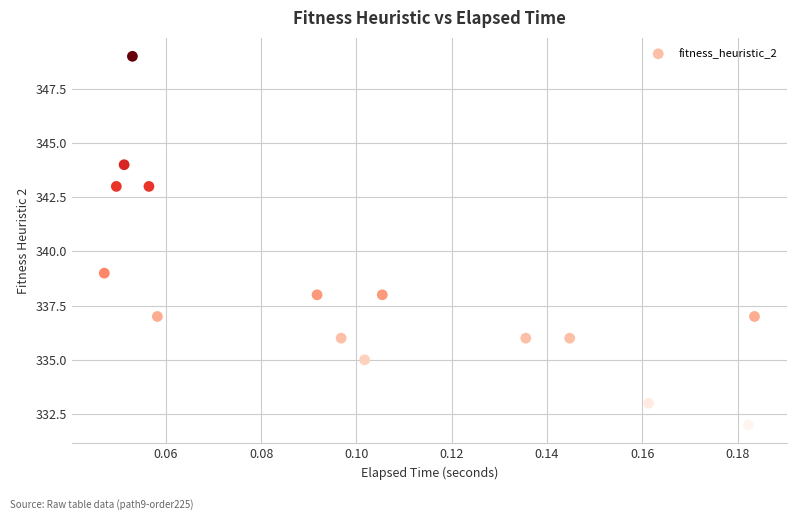

What Y value in the scatter plot is closest to 340?

339